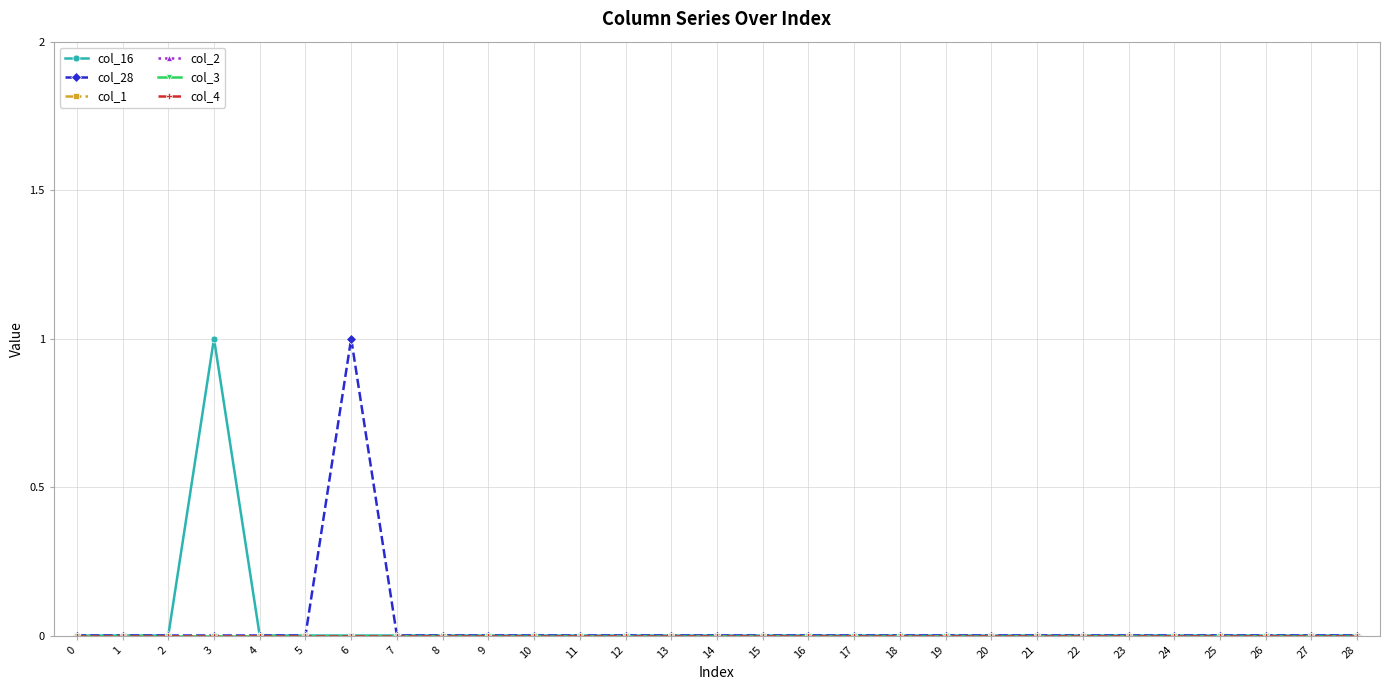

Is this an area chart (filled region under the line)?

No